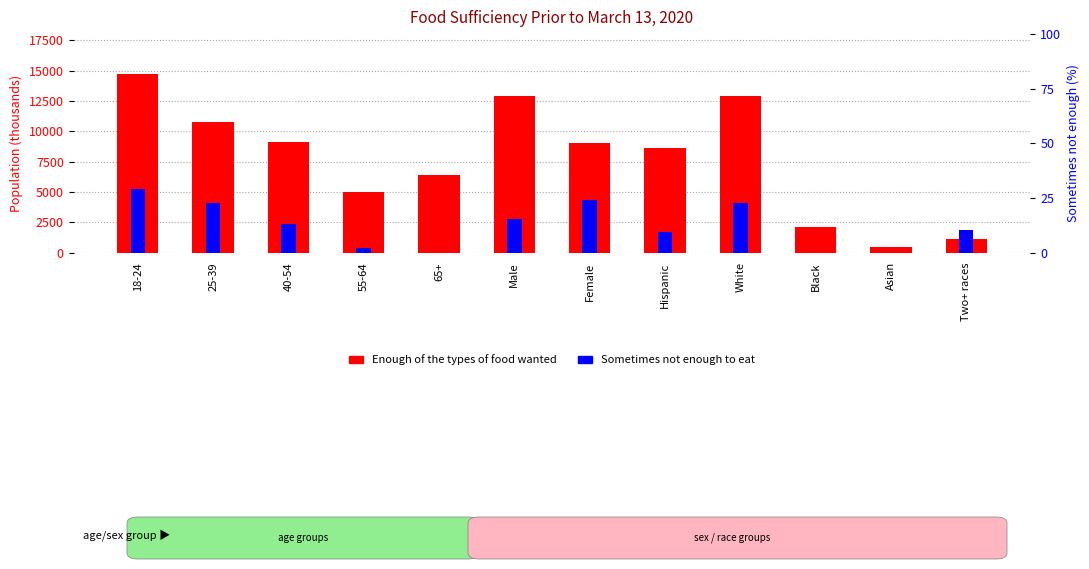

The Enough of the types of food wanted series shows 2522.9 at Female. True or false?

False